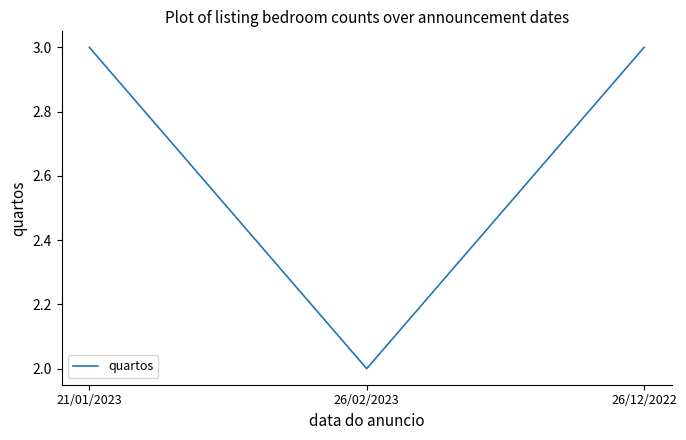

What is the average value?

3